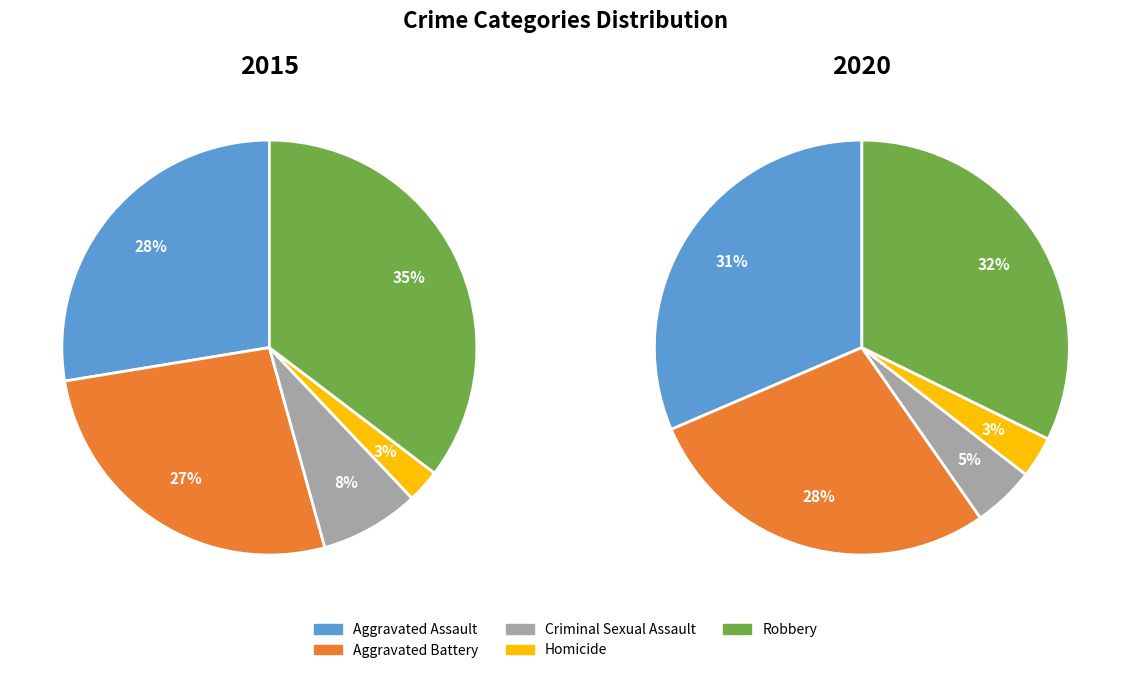

To the nearest percent, what is the combined percentage of Criminal Sexual Assault and Robbery?

37%